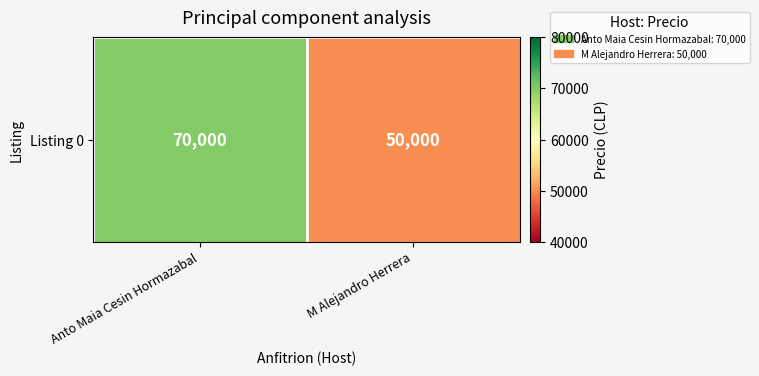

Read the value at Anto Maia Cesin Hormazabal.

70000